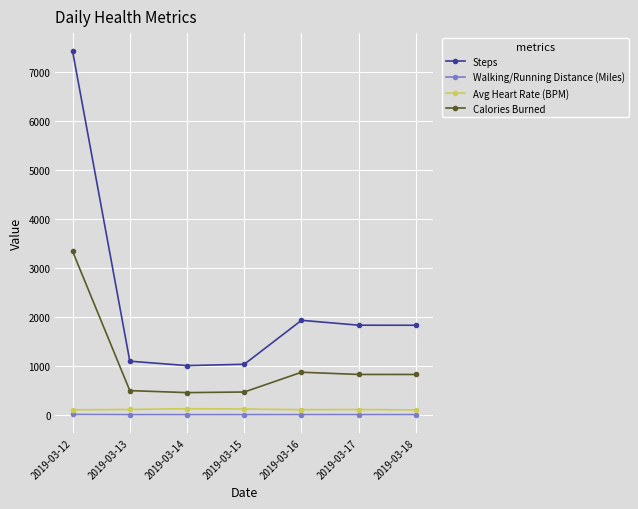

Does the chart display data point markers on the line(s)?

Yes